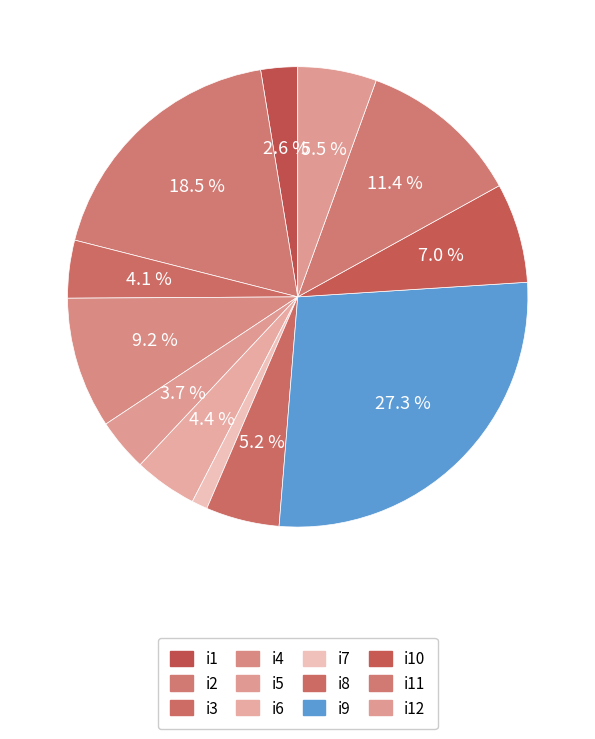

How many slices are in this pie chart?

12